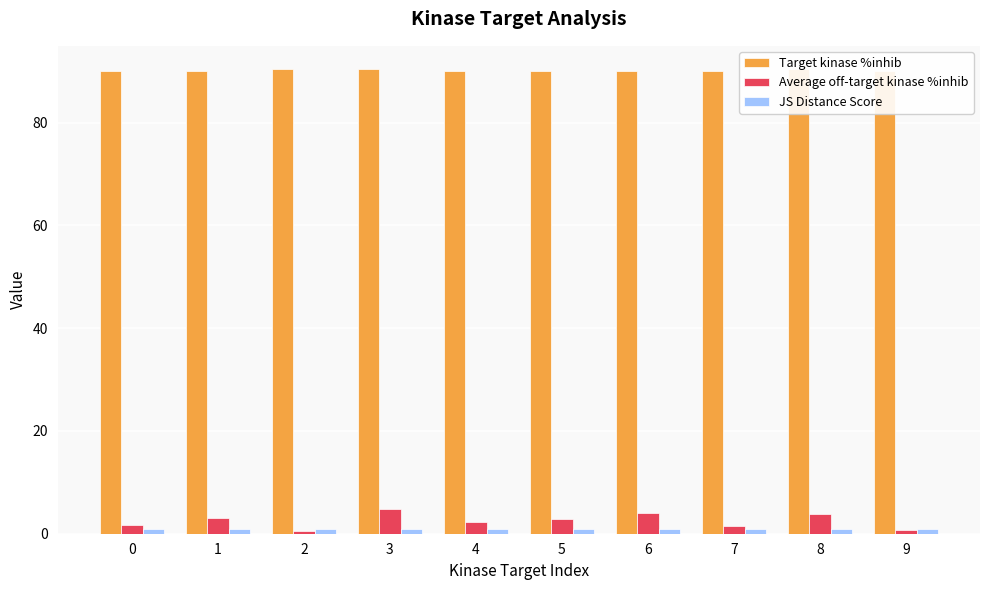

What is the difference between the highest and lowest values at 3?

89.5